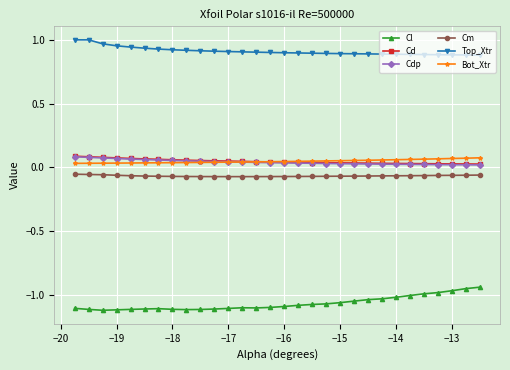

True or false: Bot_Xtr and Cm intersect in this chart.

False